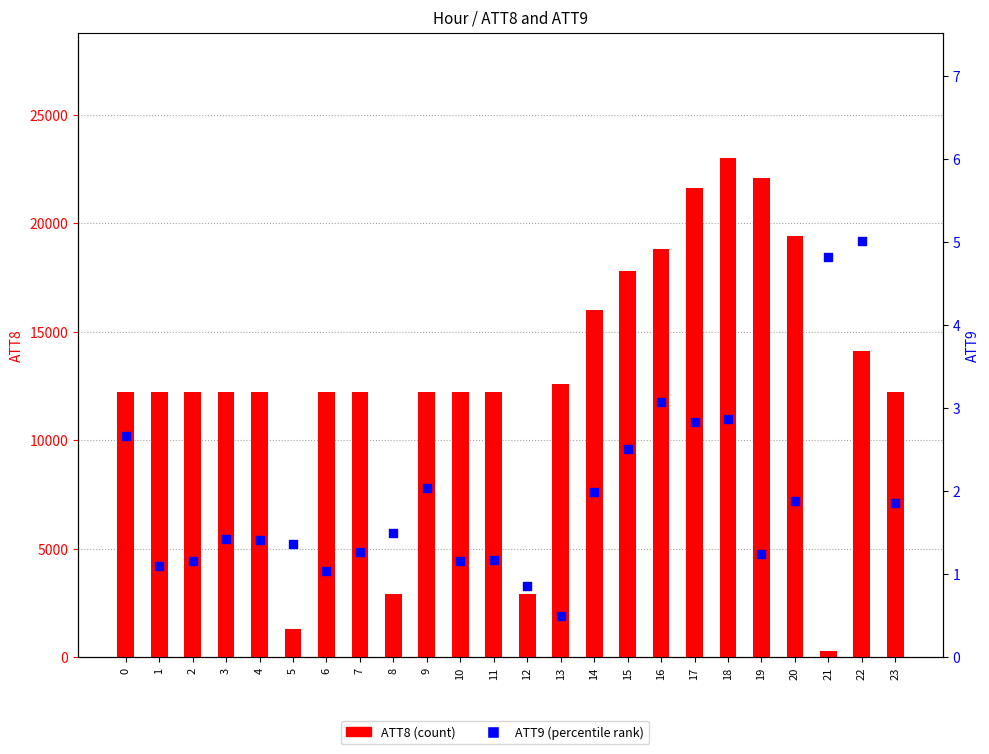

What are all the series names shown in the legend?

ATT8, ATT9